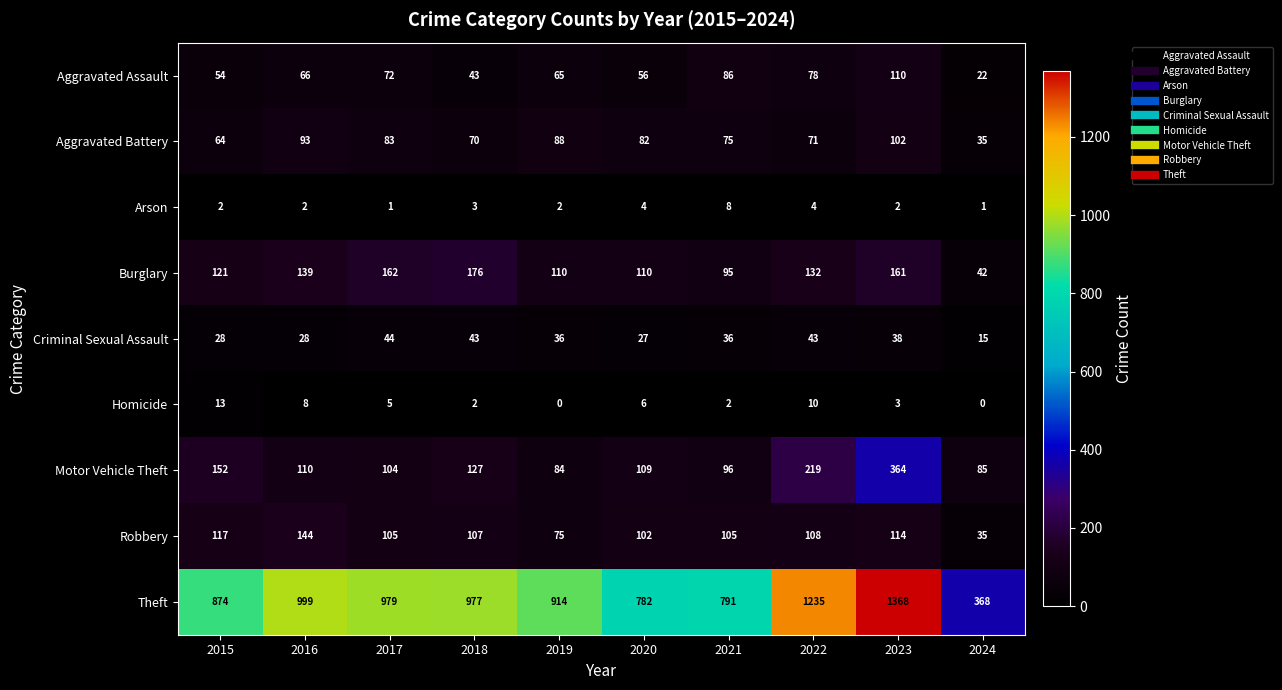

What is the total value across all series at 2017?

1555